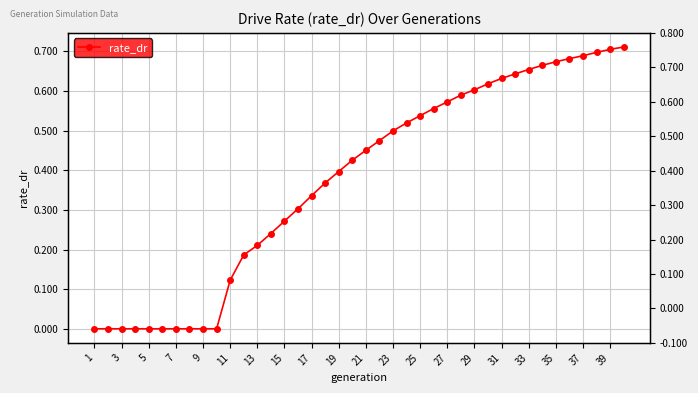

The value at 27 is 0.6. True or false?

True